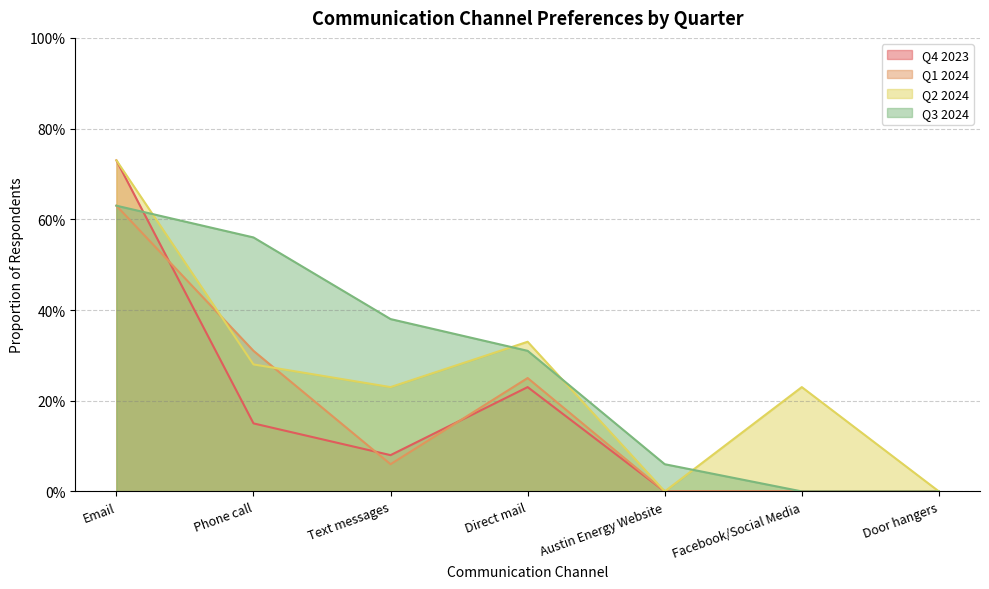

Rank the series by their maximum value, from lowest to highest.

Q1 2024, Q3 2024, Q4 2023, Q2 2024